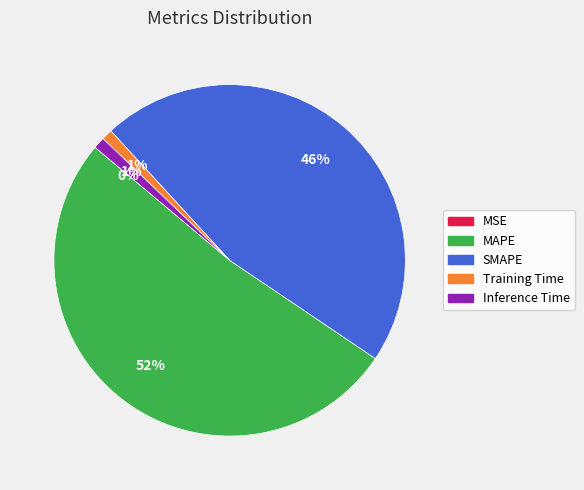

Which slice represents more than half of the pie?

MAPE